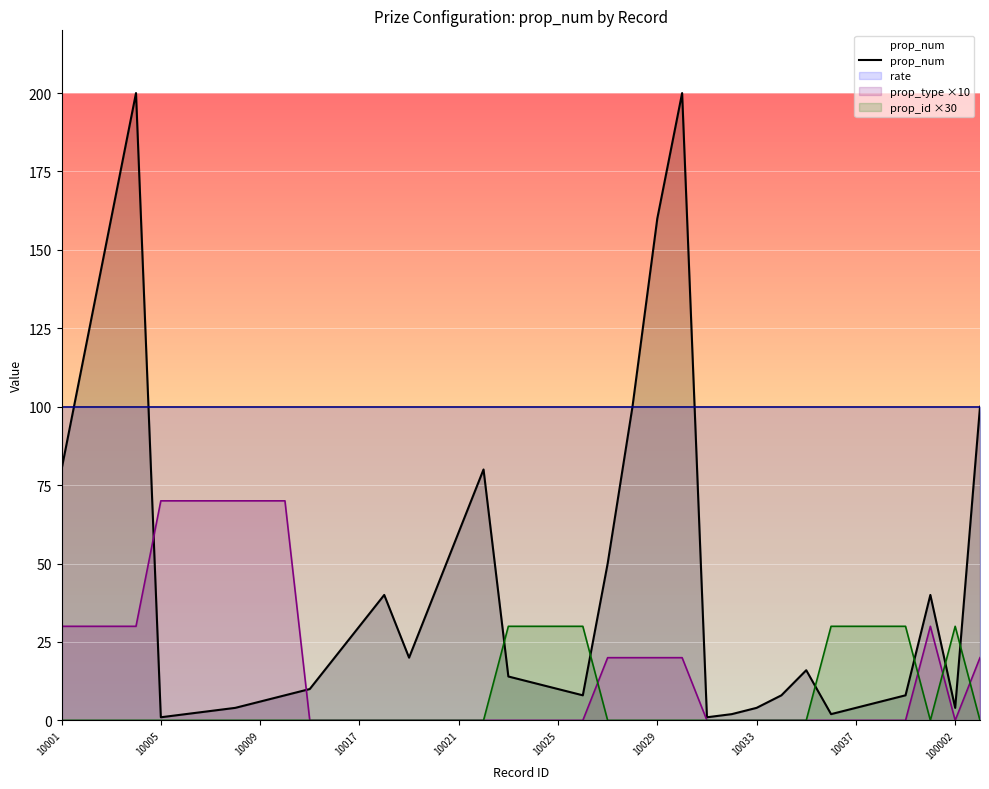

Count the number of categories in the chart.

38